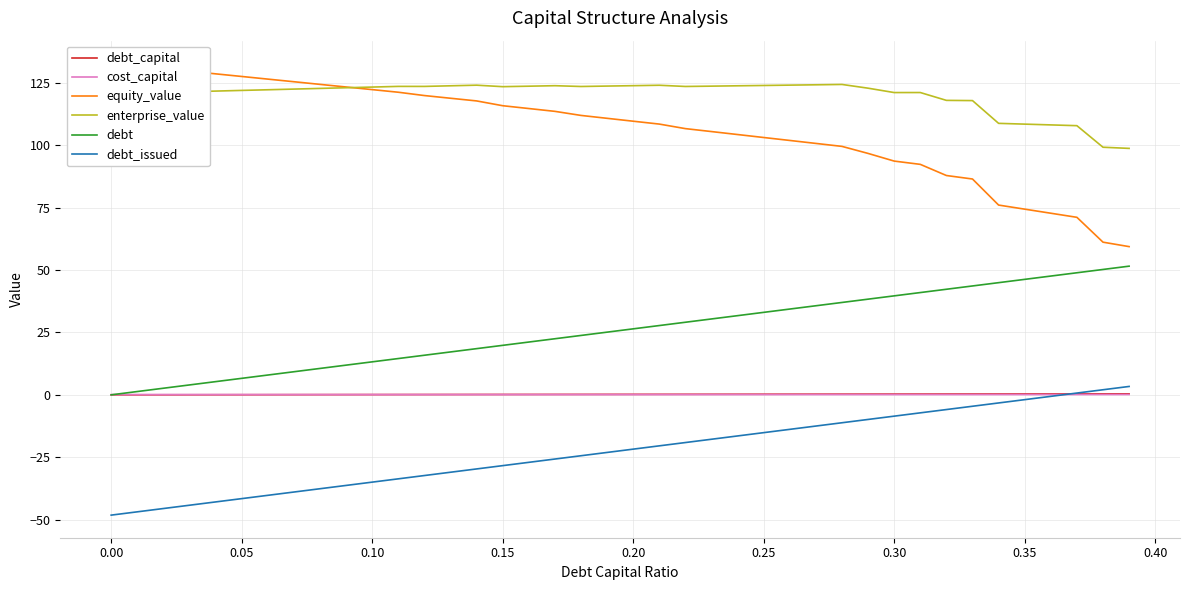

True or false: debt_capital and enterprise_value cross at least once.

False